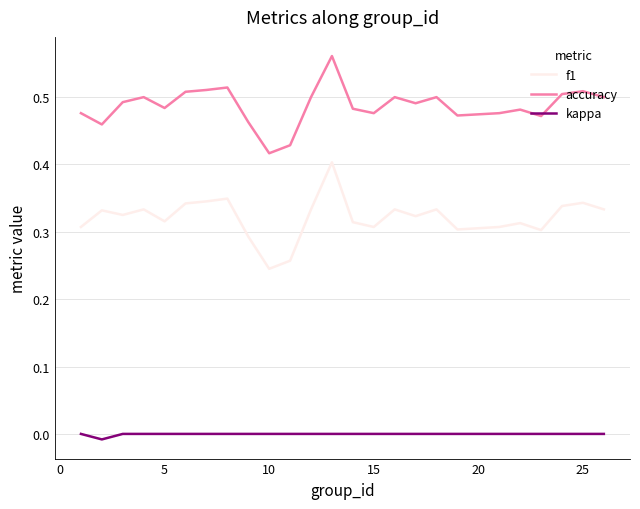

Which series has the largest total across all categories?

accuracy